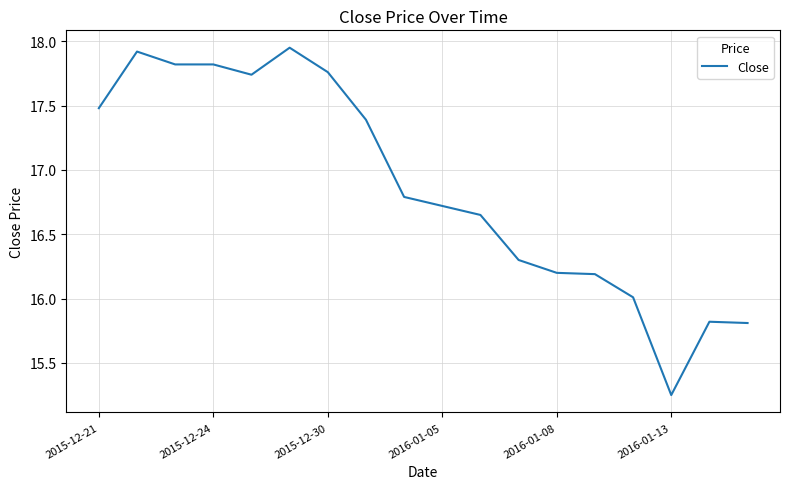

Is this an area chart (filled region under the line)?

No